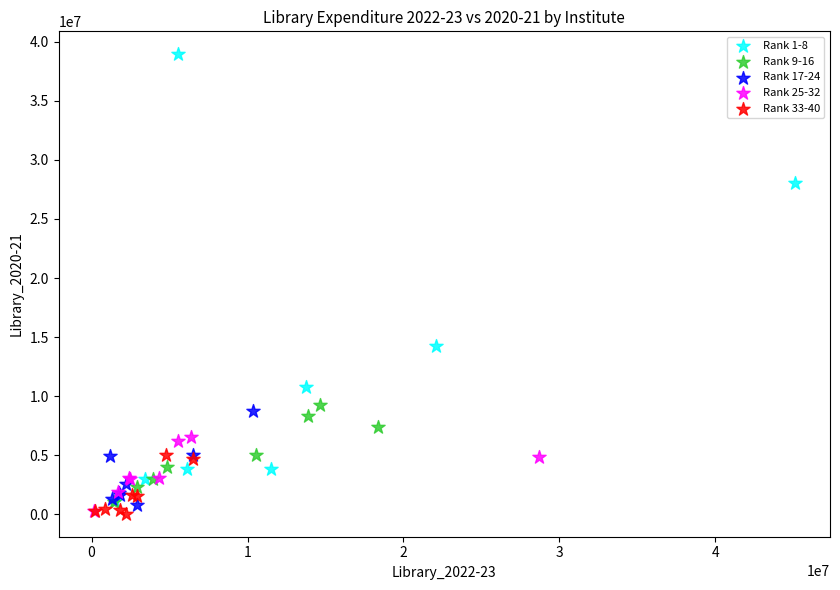

Which series reaches the maximum Y coordinate?

Rank 1-8